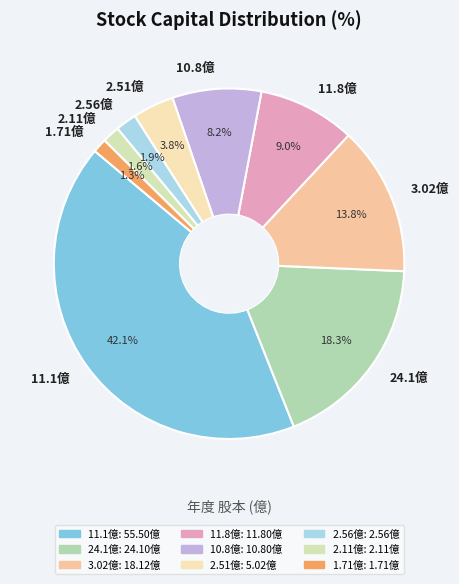

Between 24.1億 and 2.51億, which is larger?

24.1億